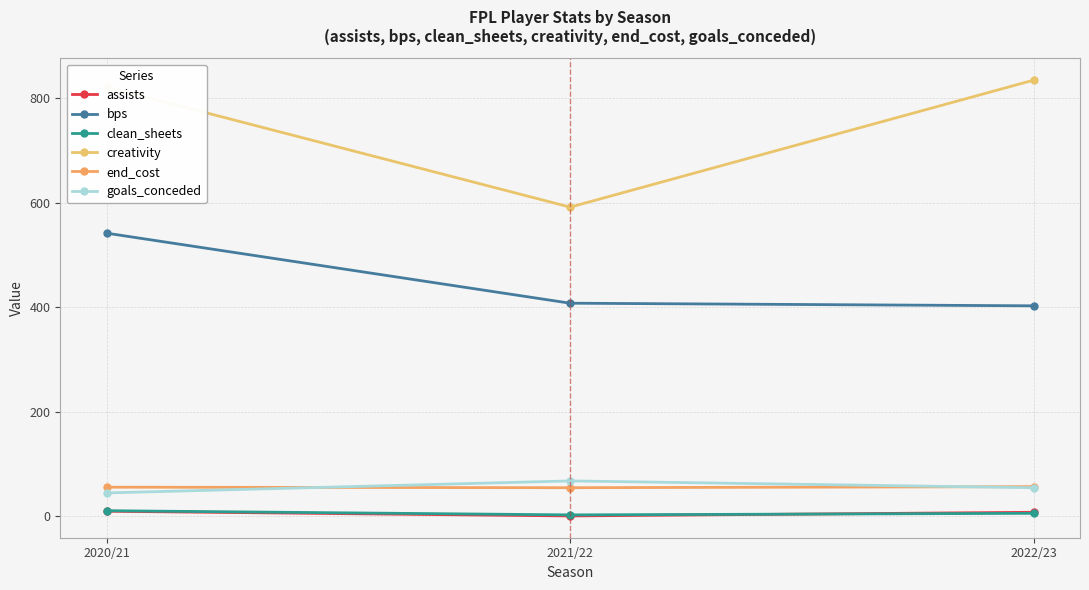

What position from the right is 2021/22?

2